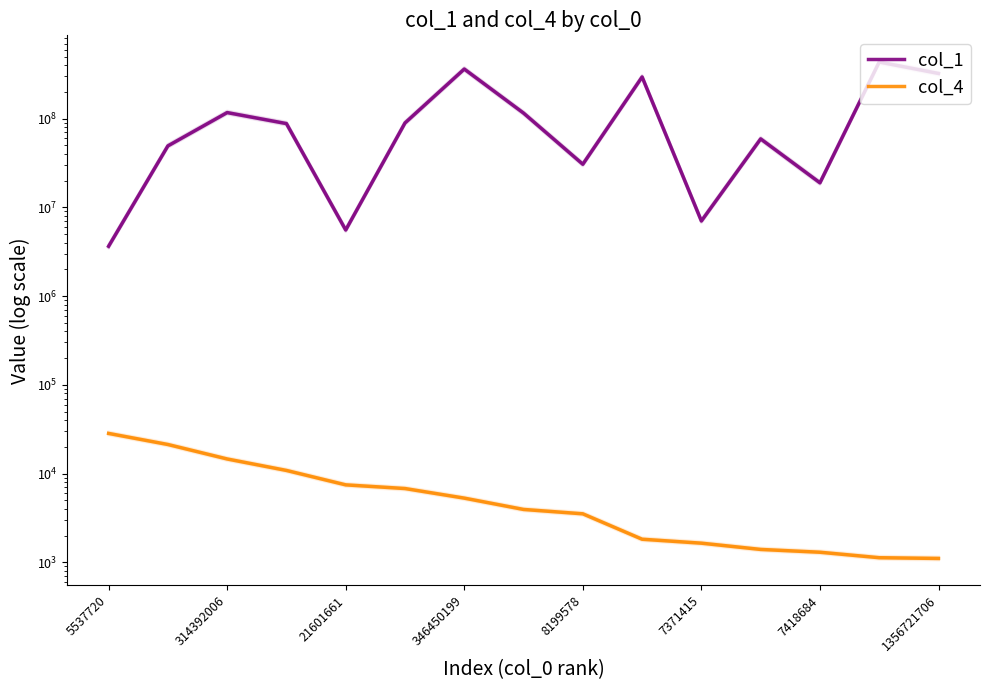

How many lines are shown in the chart?

2